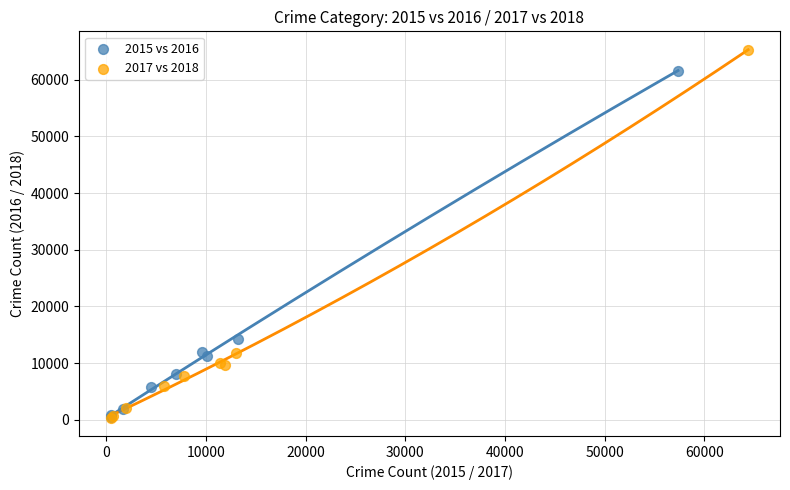

Which series contains the highest Y value?

2017 vs 2018